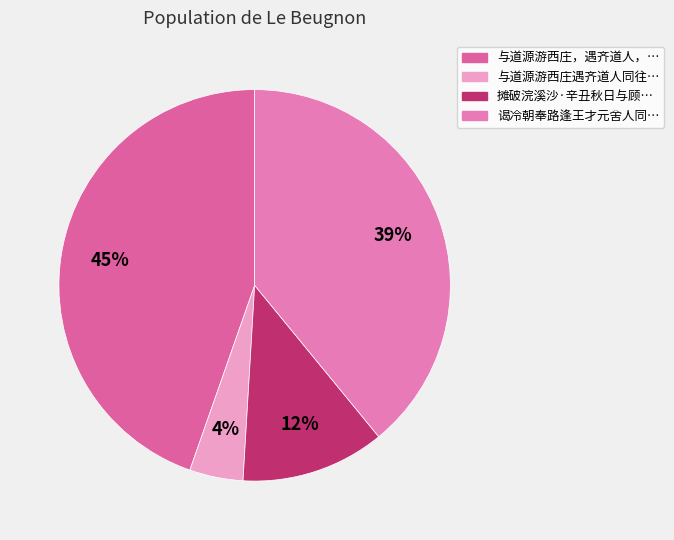

Count the number of slices in the pie.

4